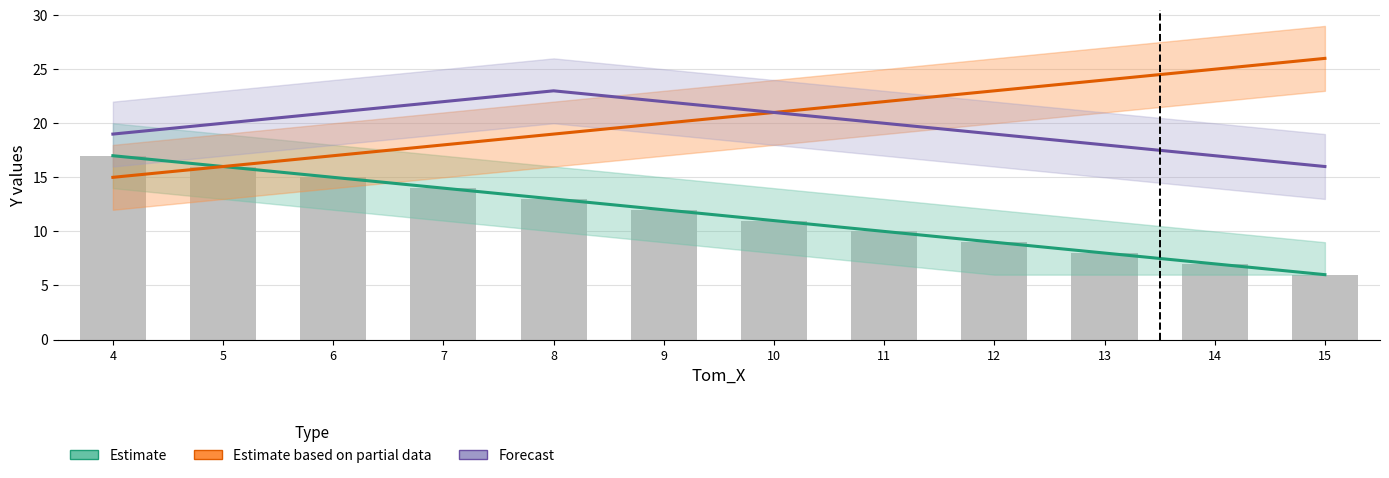

What is the difference between the Estimate based on partial data values at 5 and 11?

6